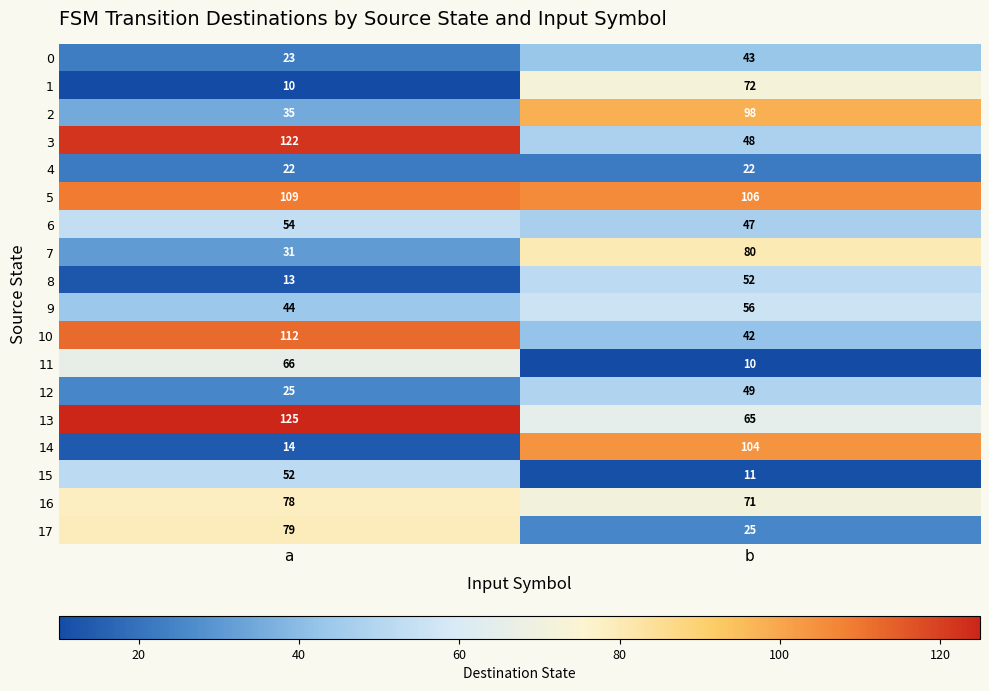

What is the spread (max minus min) of values at a?

115